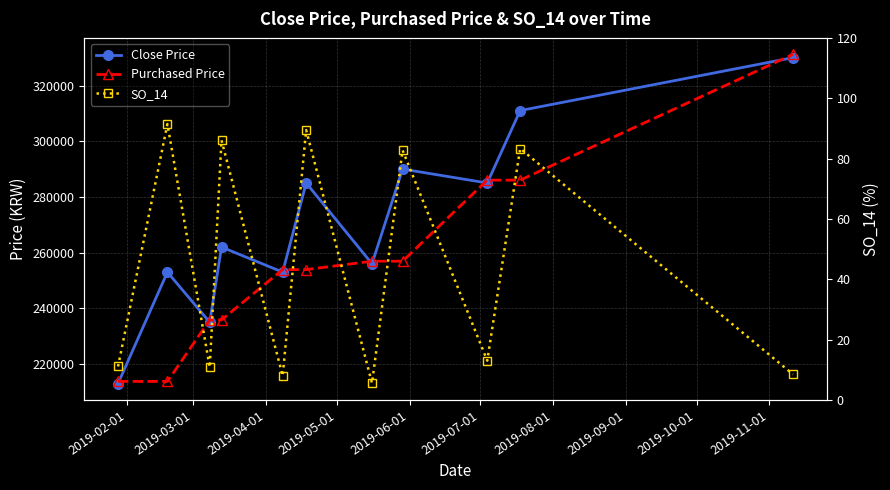

Which category has the lowest value in the Close Price series?

2019-02-01